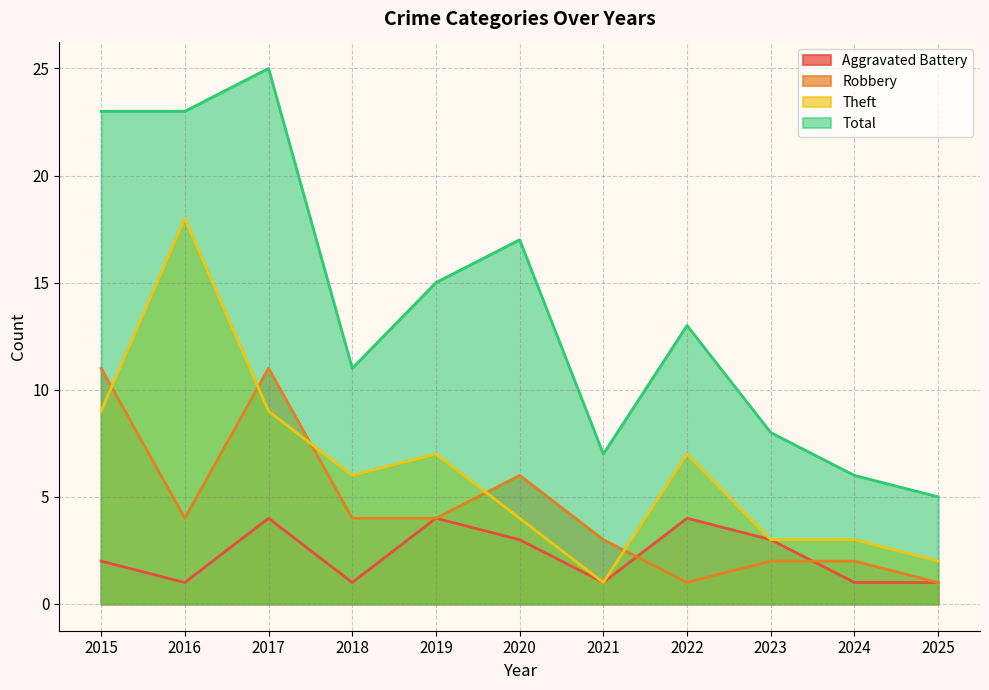

Which category has the highest value in the Robbery series?

2015